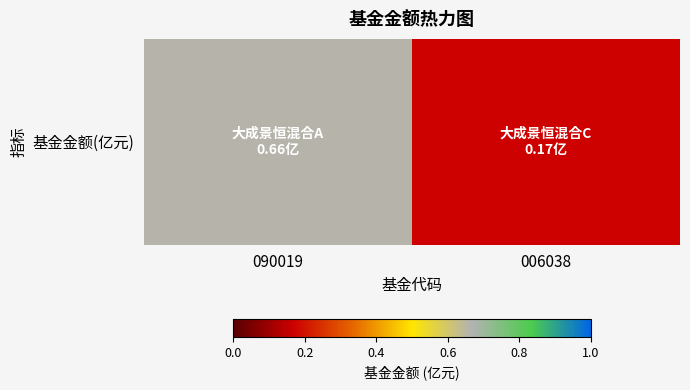

Reading left to right, transcribe all the data shown in this chart.

090019=0.7	006038=0.2